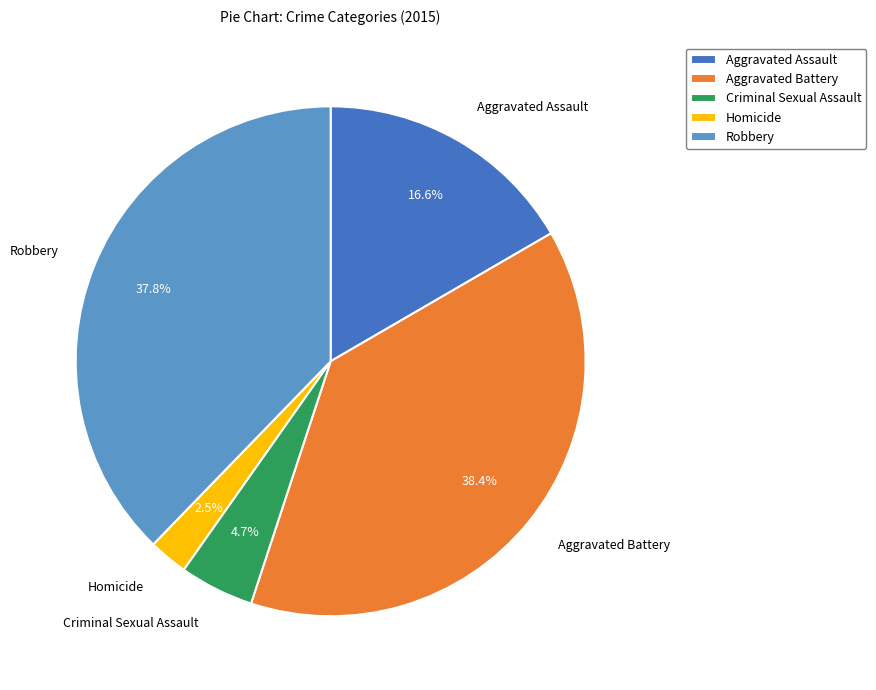

To the nearest percent, what portion does Robbery represent?

38%